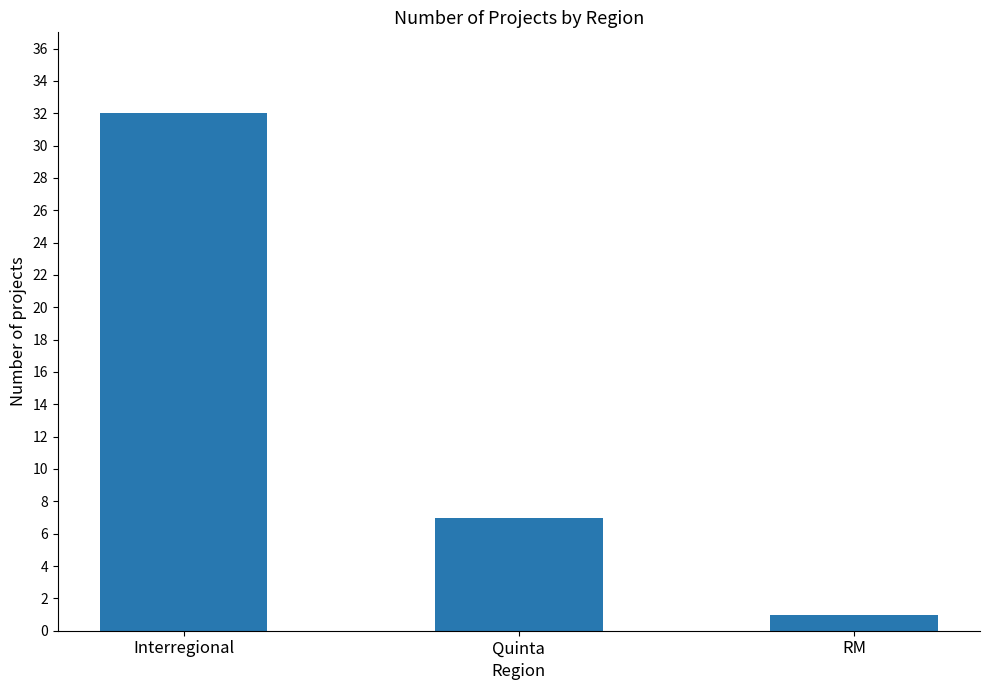

List the labels in order of value, largest first.

Interregional, Quinta, RM